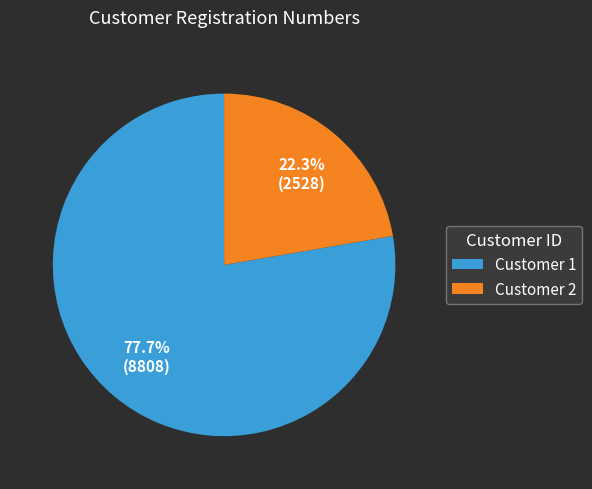

Is Customer 1 the majority of the pie?

Yes